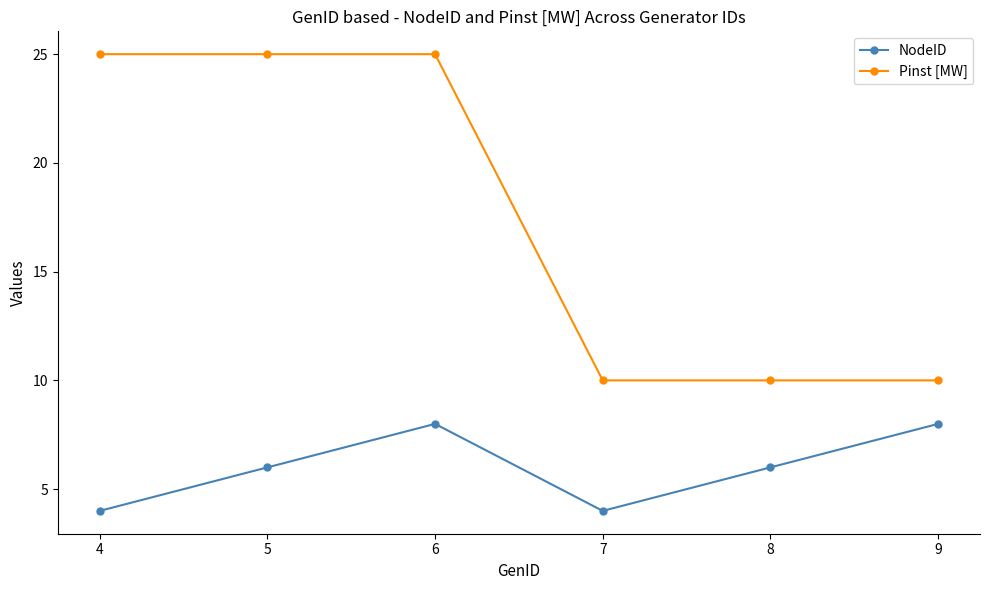

The NodeID series shows 8 at 9. True or false?

True